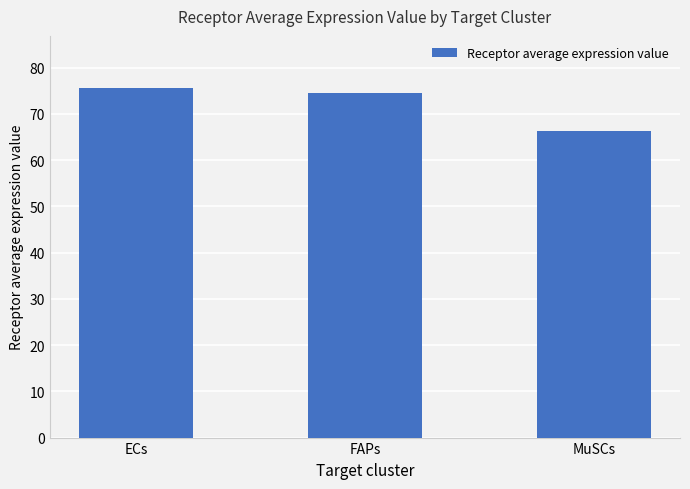

True or false: the data shows 26.0 at MuSCs.

False